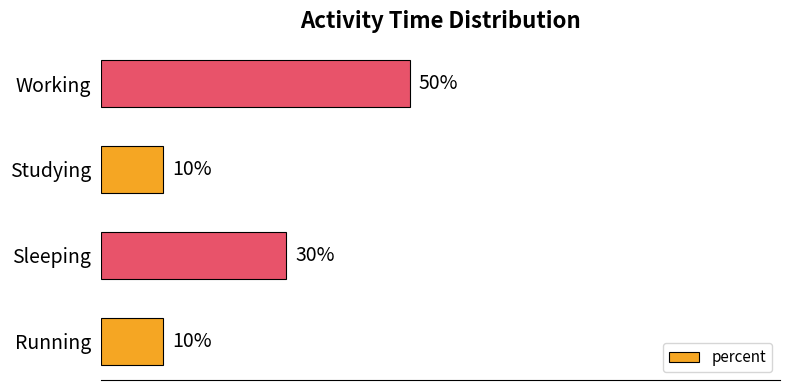

Which has a higher value, Studying or Sleeping?

Sleeping